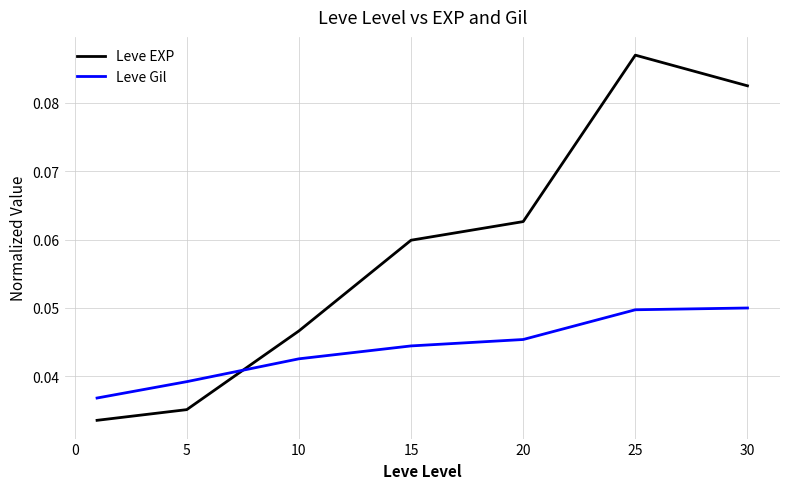

List the series in order of their overall mean, lowest first.

Leve Gil, Leve EXP